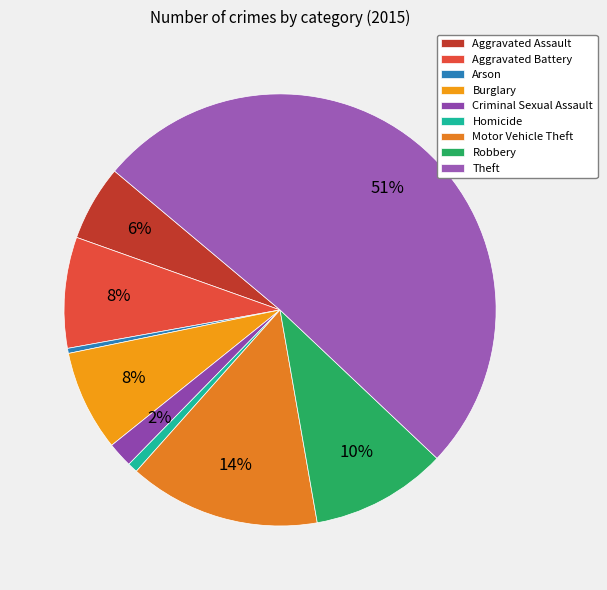

What percentage is the Aggravated Battery slice, to the nearest percent?

8%